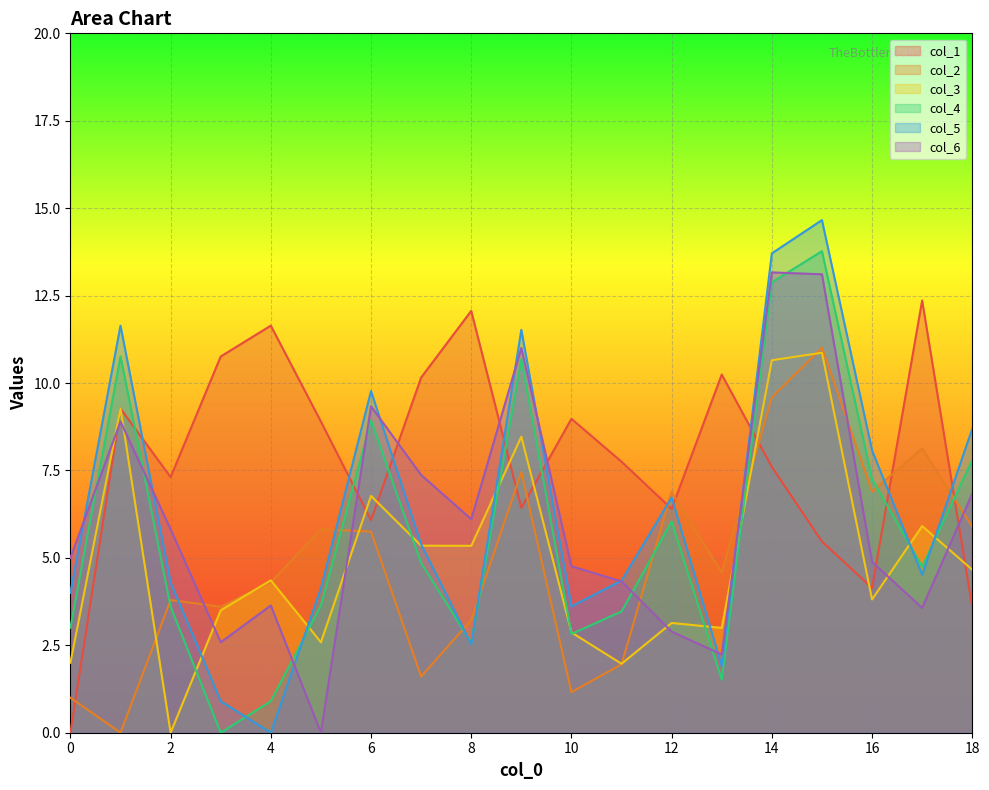

How many data points in col_5 are above 4?

13